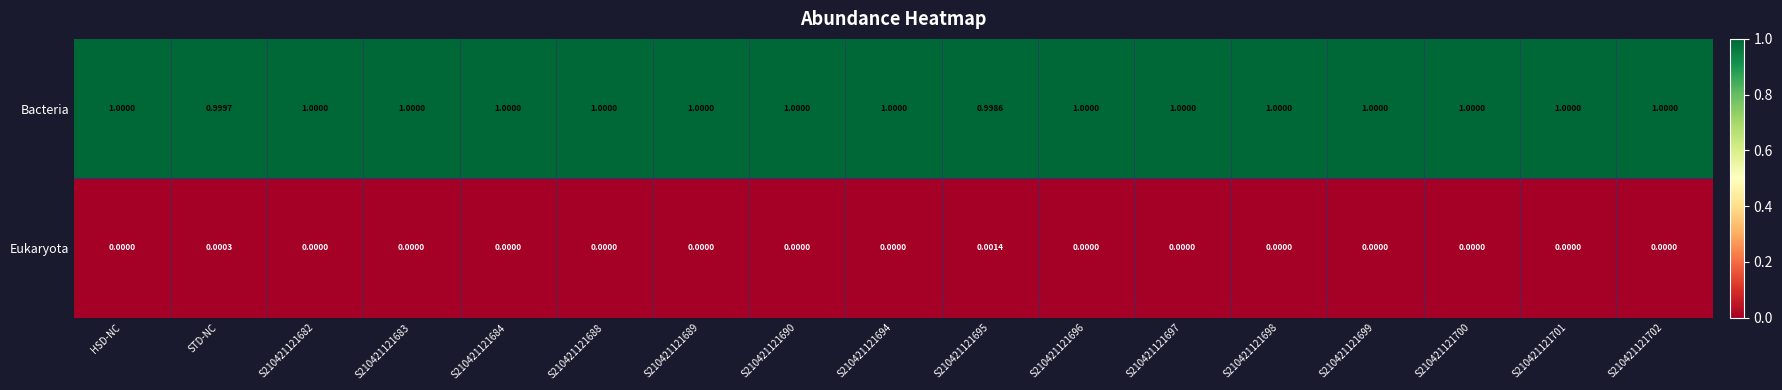

Which series has the largest total across all categories?

Bacteria